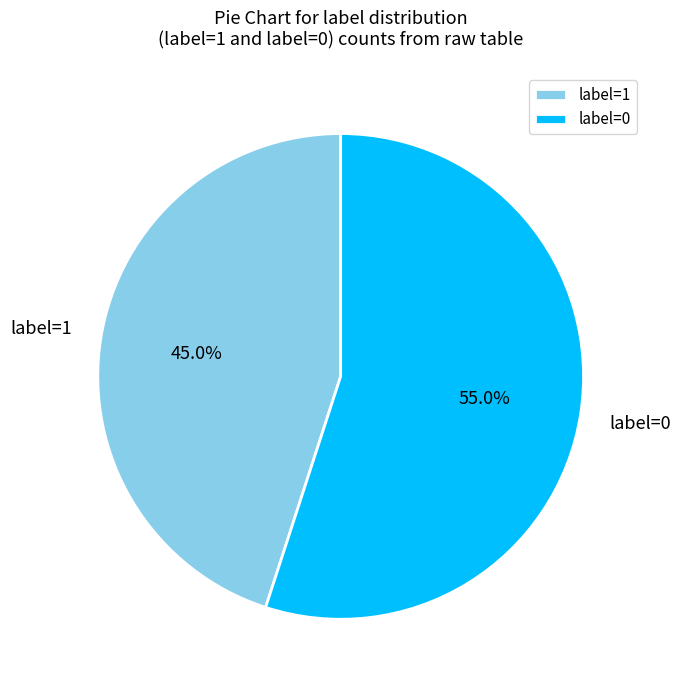

What portion of the pie excludes label=0?

45.0%